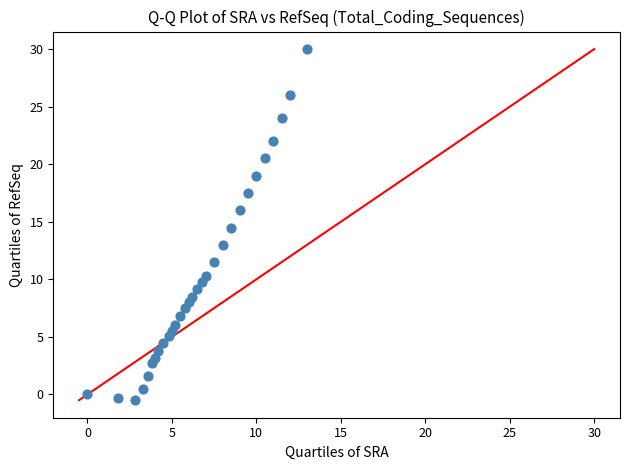

What Y value in the scatter plot is closest to 14?

14.5